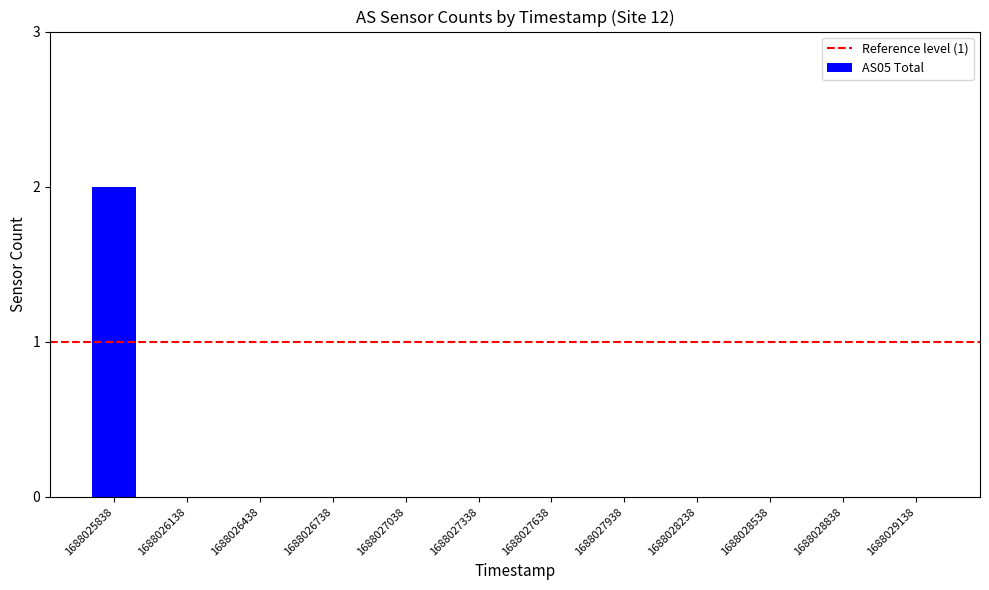

The value at 1688026138 is -1. True or false?

False